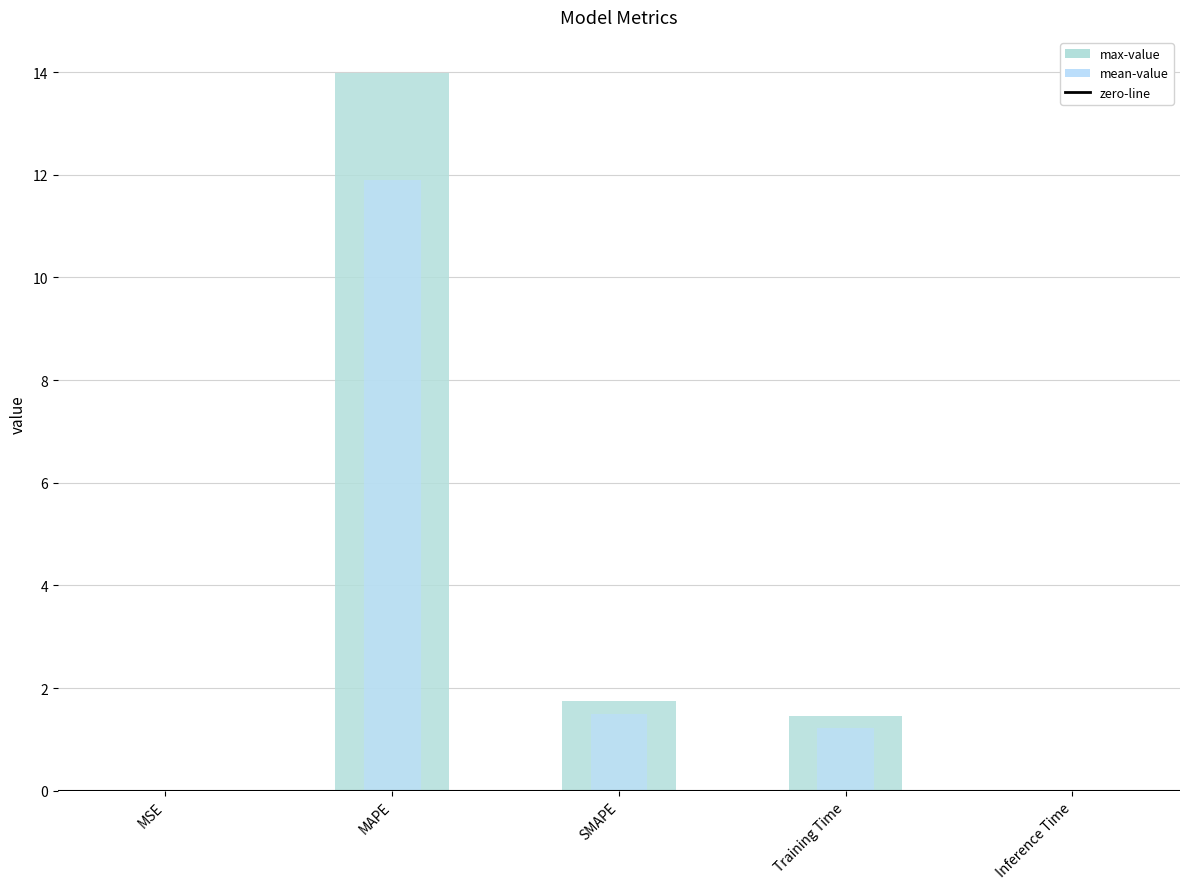

At which label is col_1 (scaled) closest to 5?

SMAPE